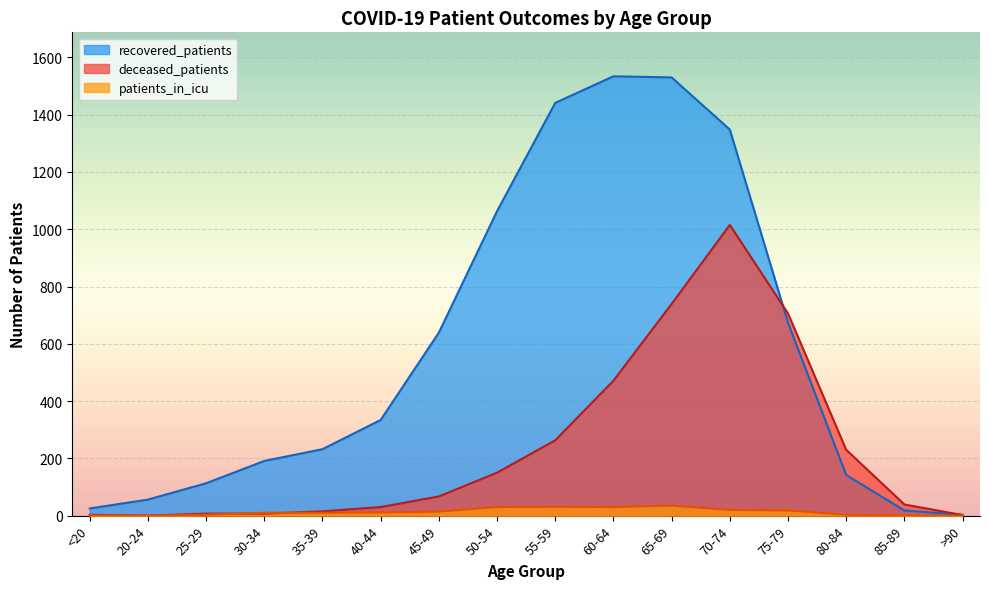

List the series in order of their peak value, highest first.

recovered_patients, deceased_patients, patients_in_icu